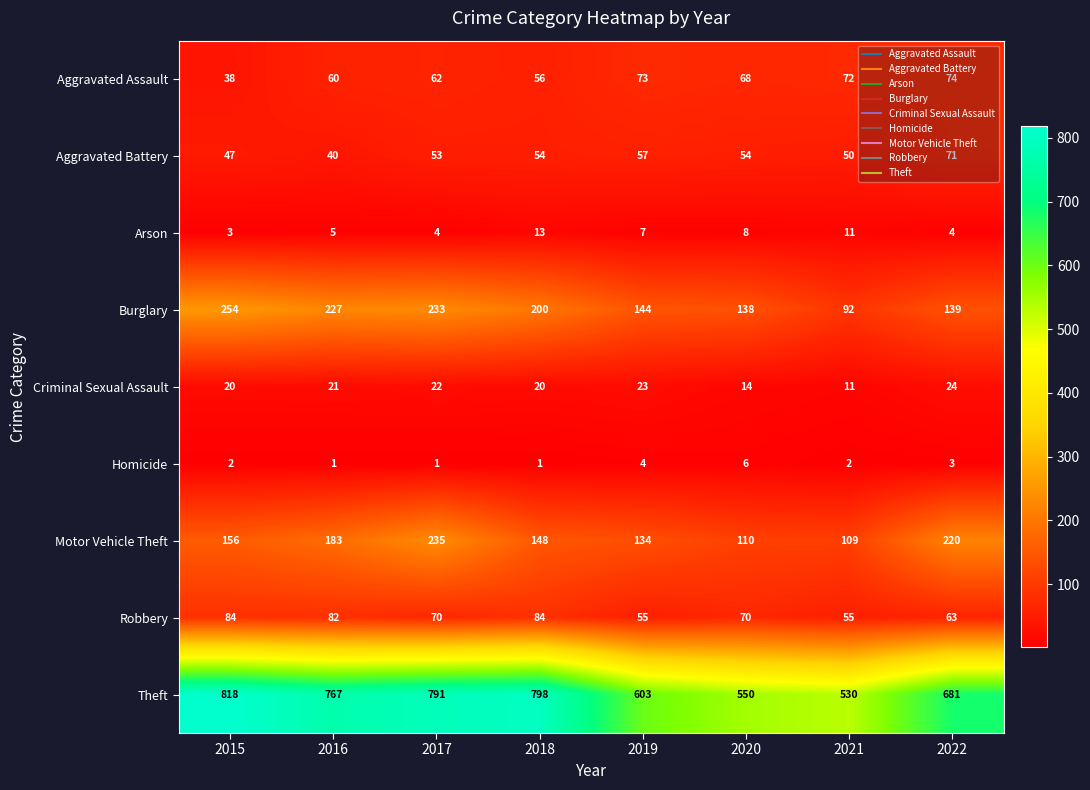

At which label does Arson first exceed 7?

2018